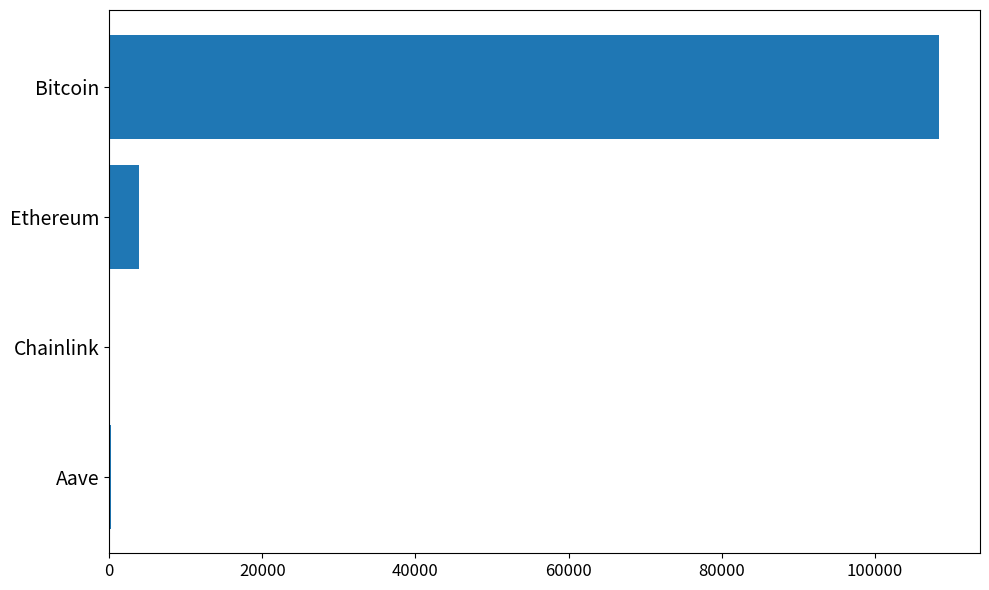

What is the greatest value displayed?

108322.0